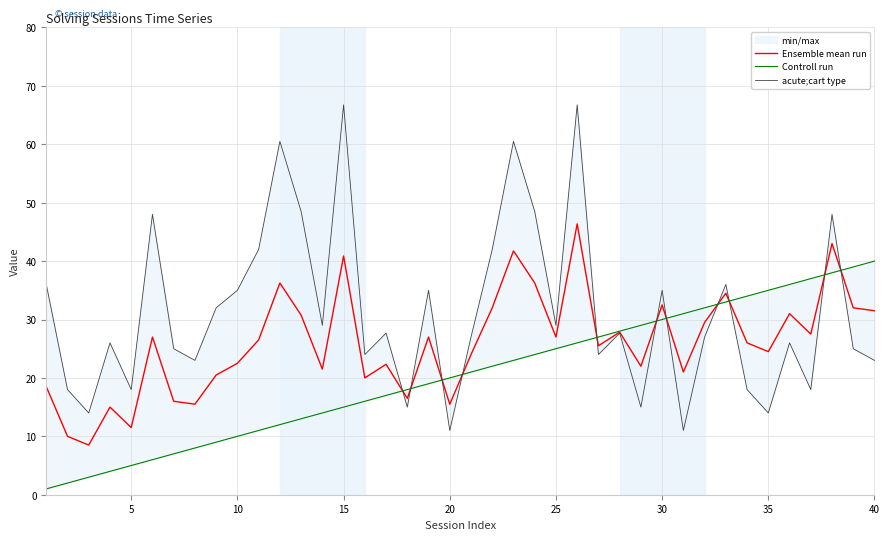

What is the lowest value of the Ensemble mean run series?

8.5